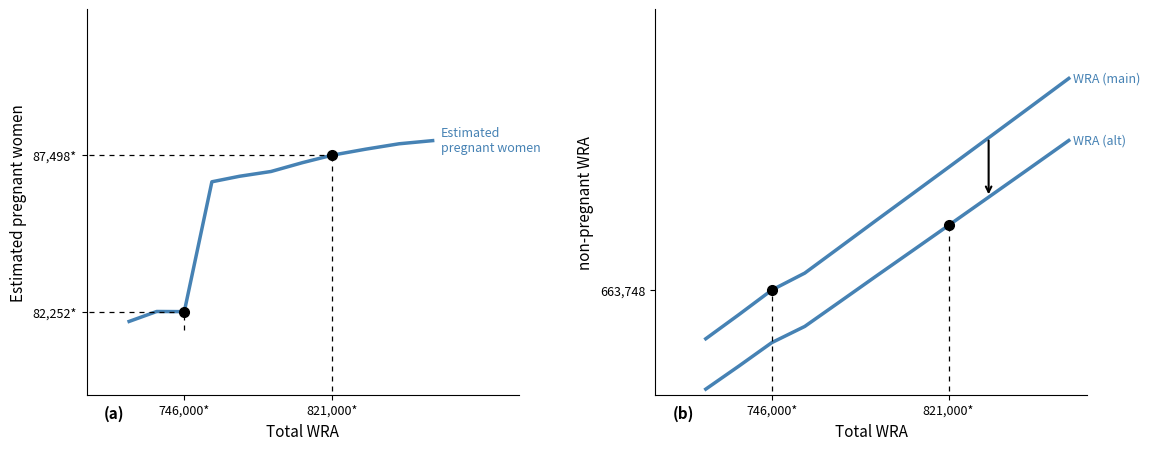

What is the smallest value displayed?

81923.4